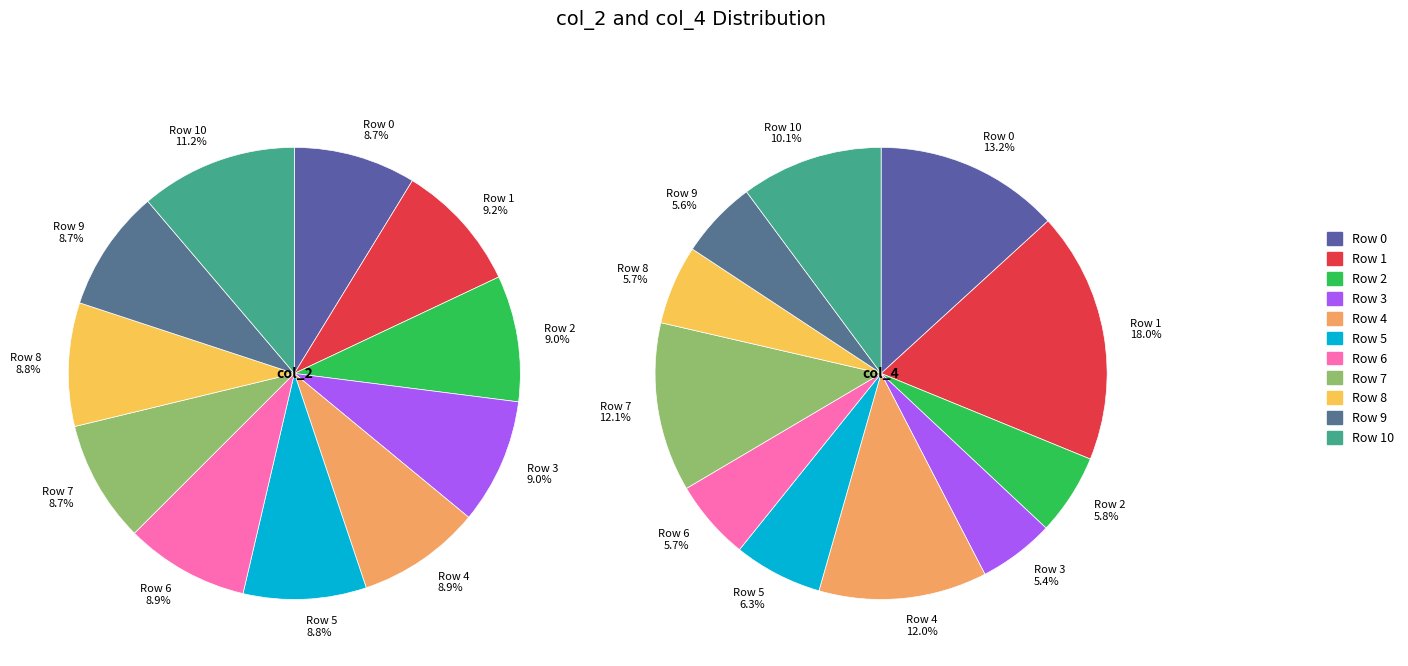

How many segments does this pie chart have?

11